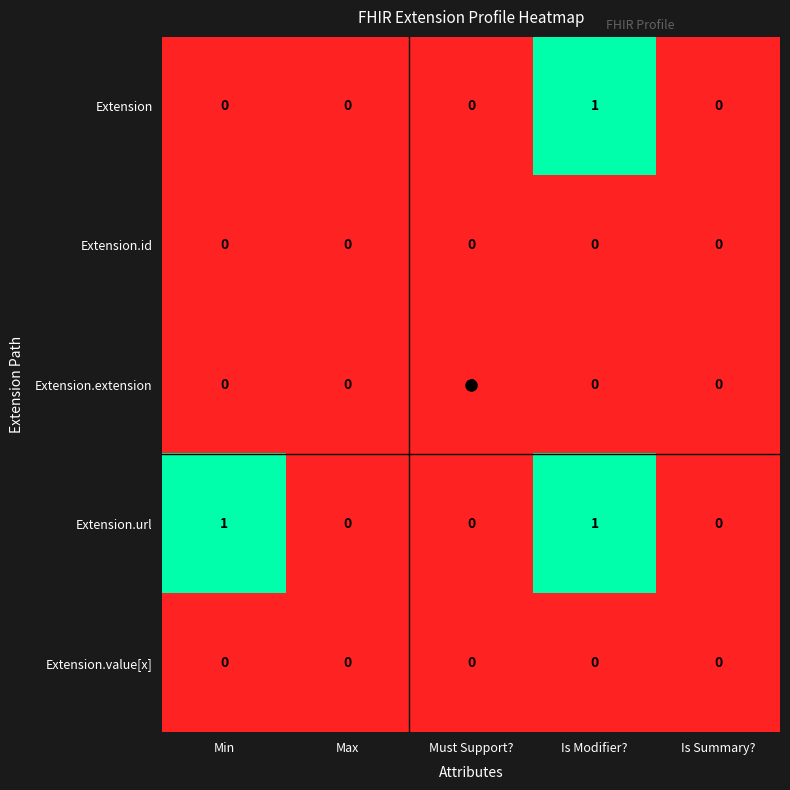

Between Min and Max, which series saw the biggest shift?

Extension.url